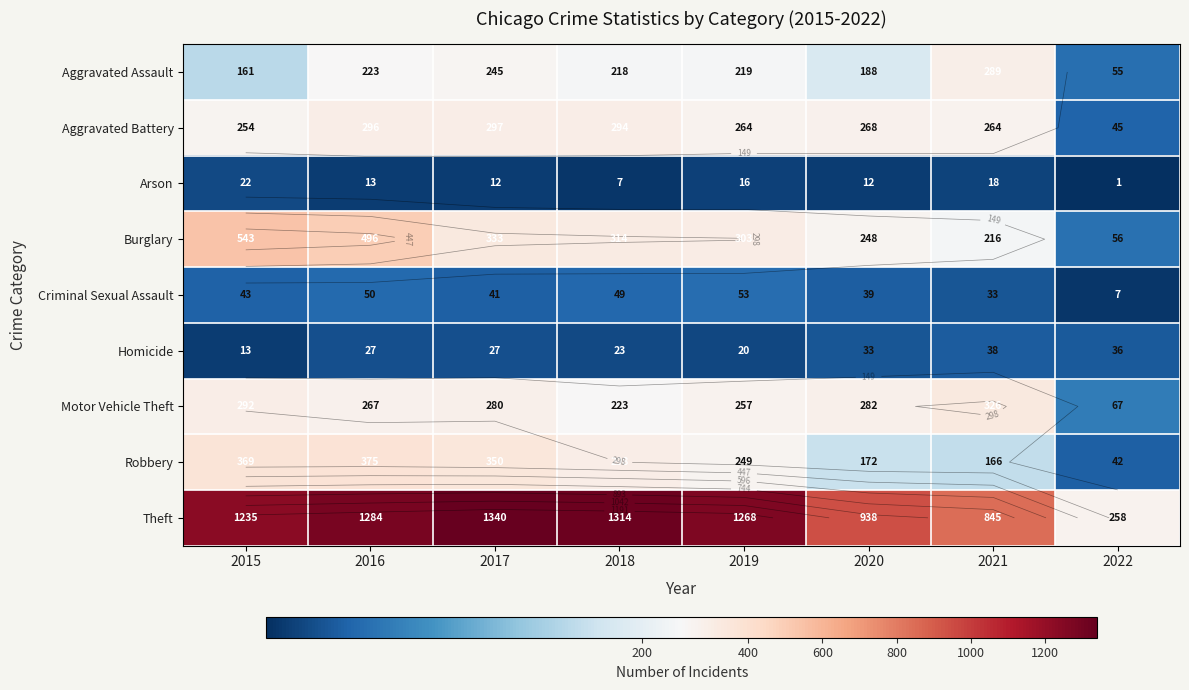

At how many categories does at least one series exceed 482?

7